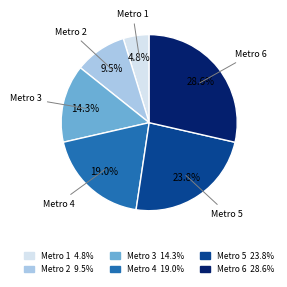

To the nearest percent, what percentage of the pie is Metro 4?

19%